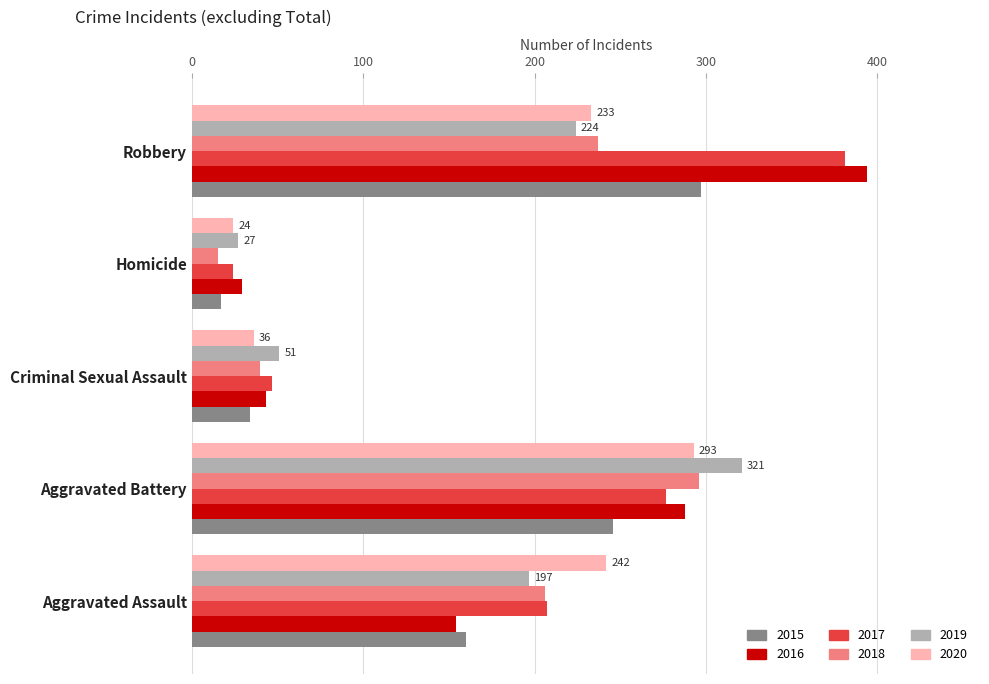

How many distinct data groups are displayed?

6